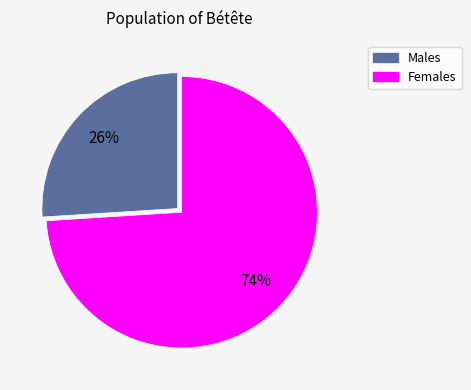

Is there any slice that represents more than half of the pie?

Yes